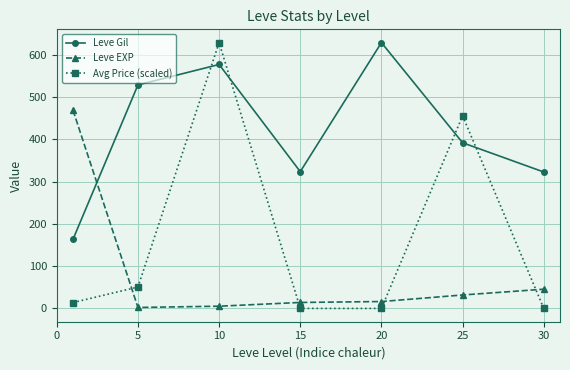

What are all the series names shown in the legend?

Leve Gil, Leve EXP, Avg Price (scaled)